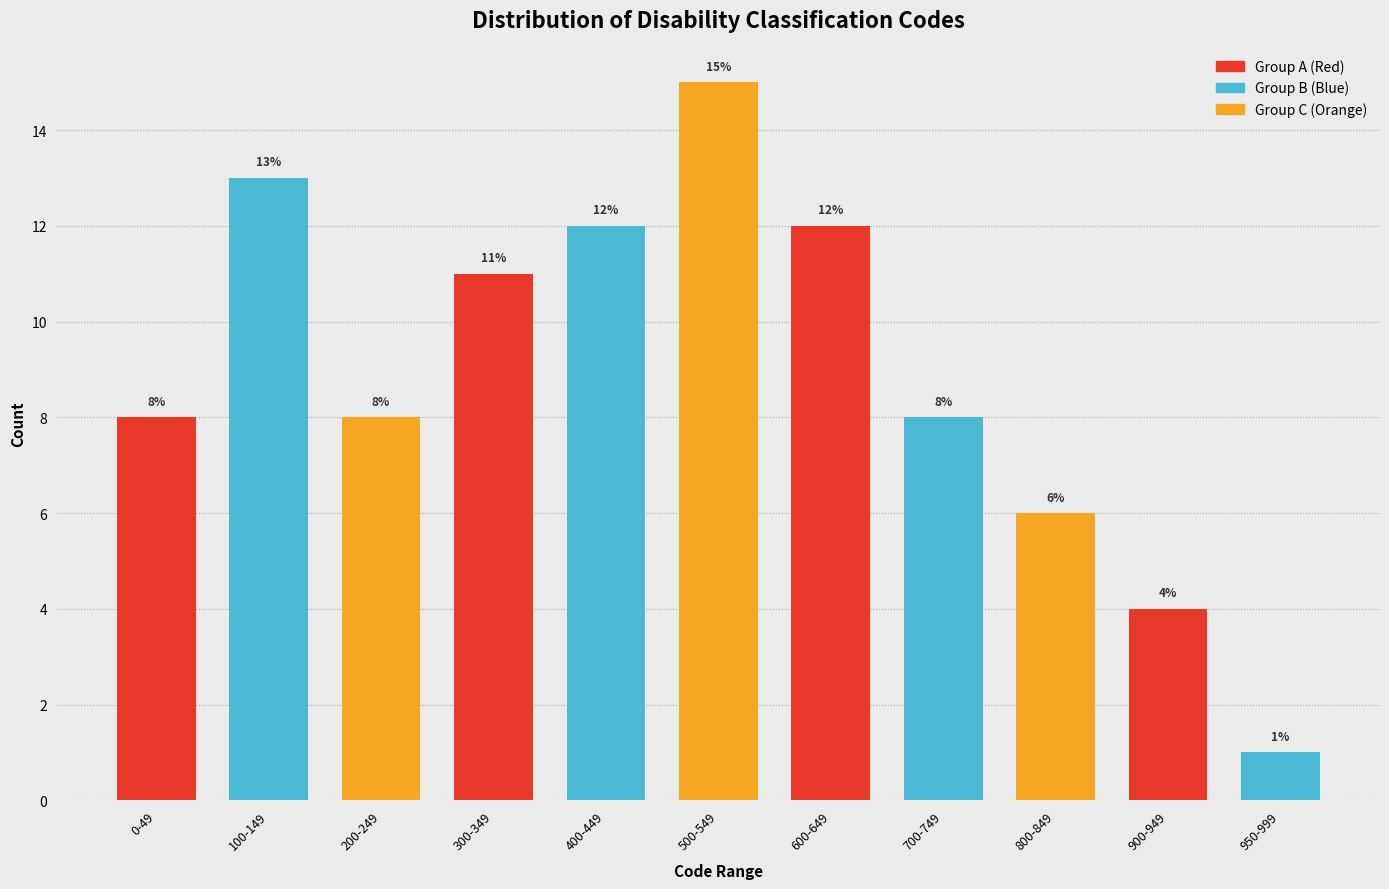

Reading left to right, what are all the values shown in this chart?

0-49=8	100-149=13	200-249=8	300-349=11	400-449=12	500-549=15	600-649=12	700-749=8	800-849=6	900-949=4	950-999=1